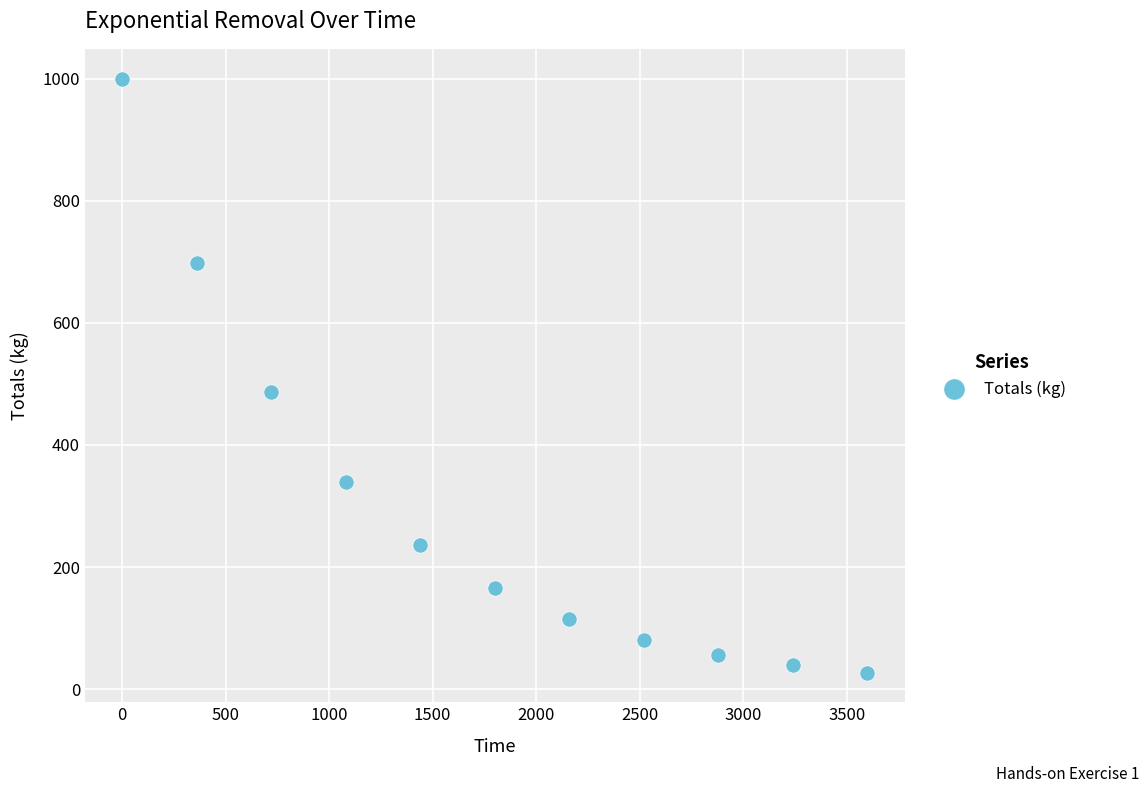

What is the average Y value?

295.0